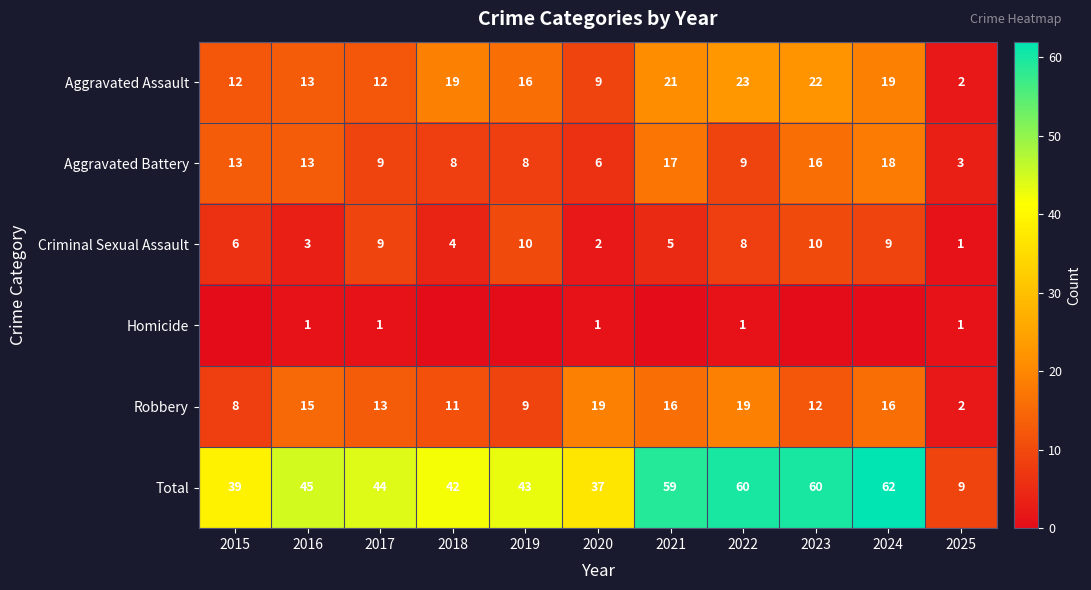

What is the spread (max minus min) of values at 2025?

8